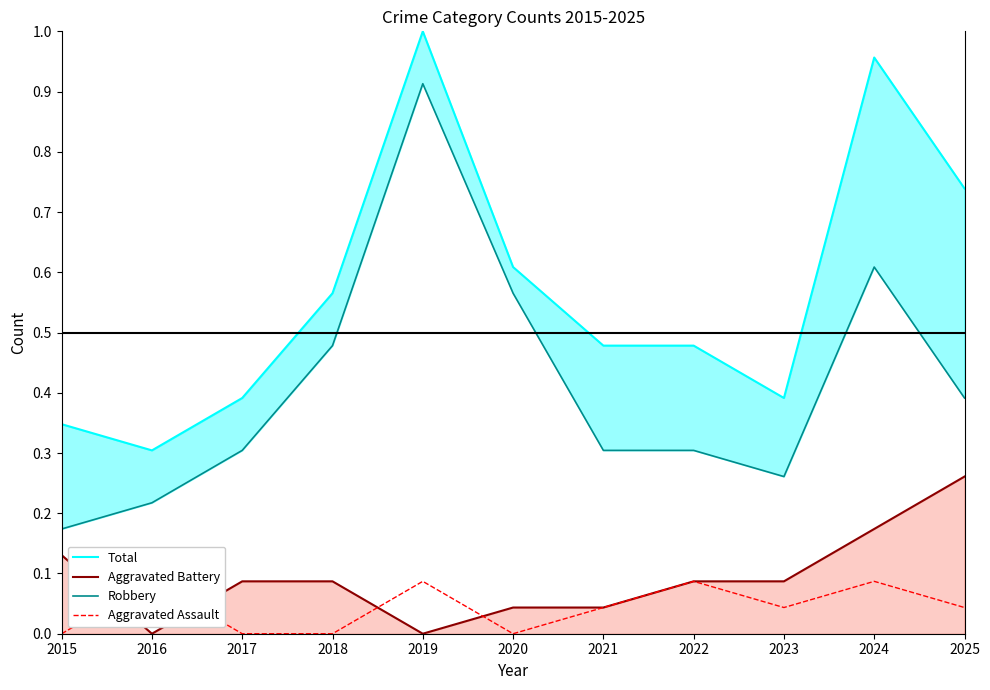

True or false: Aggravated Battery and Total cross at least once.

False